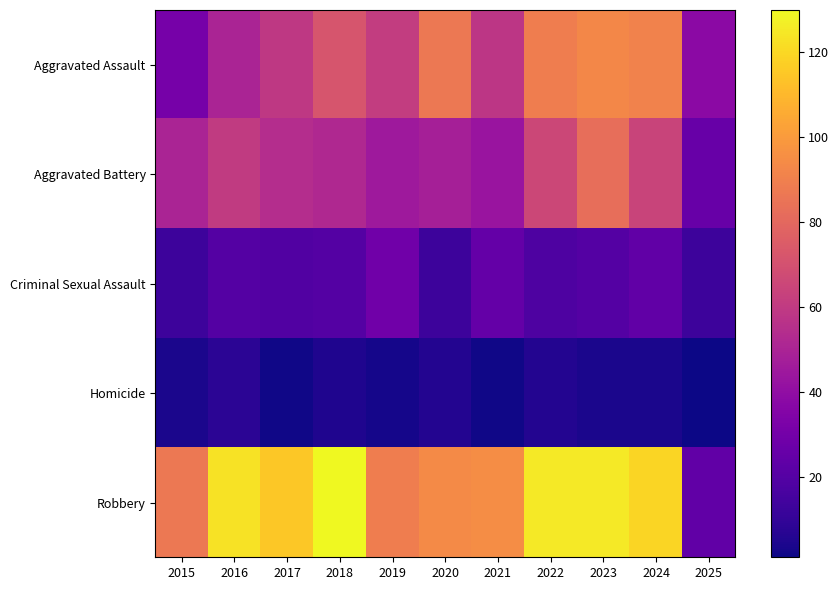

What is the spread (max minus min) of values at 2016?

115